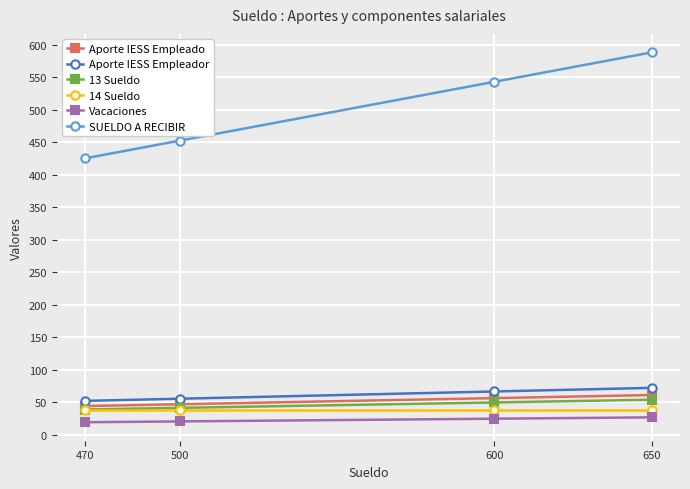

How many values in the Aporte IESS Empleador series exceed 66?

2